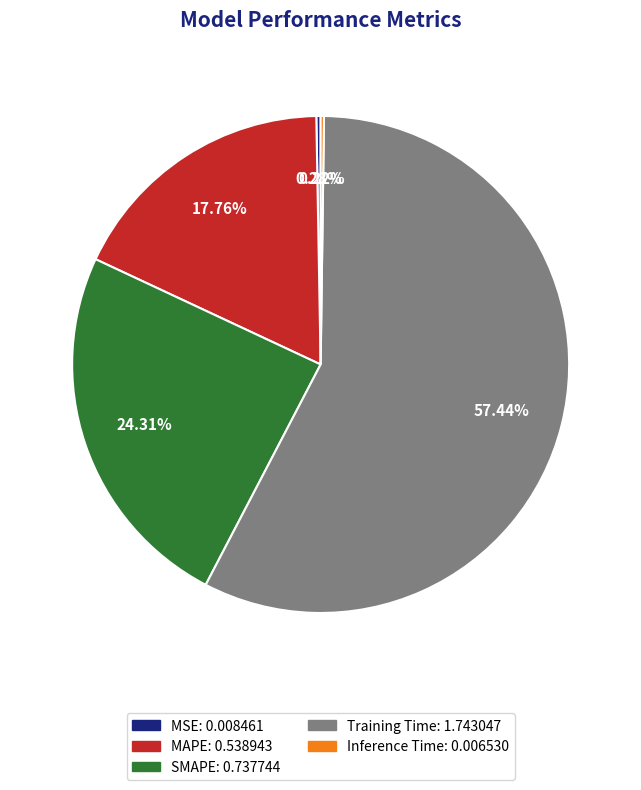

Combined, what portion of the pie is MSE and SMAPE?

24.6%